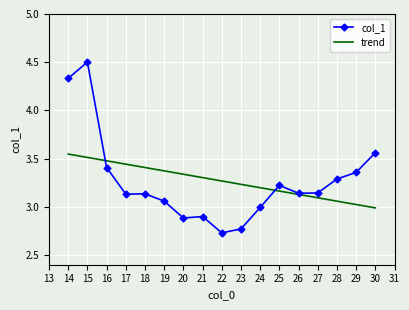

Which category has the highest value in the col_1 series?

15